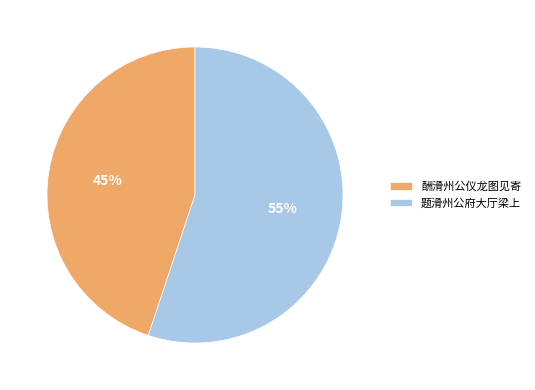

Does any single category account for the majority?

Yes